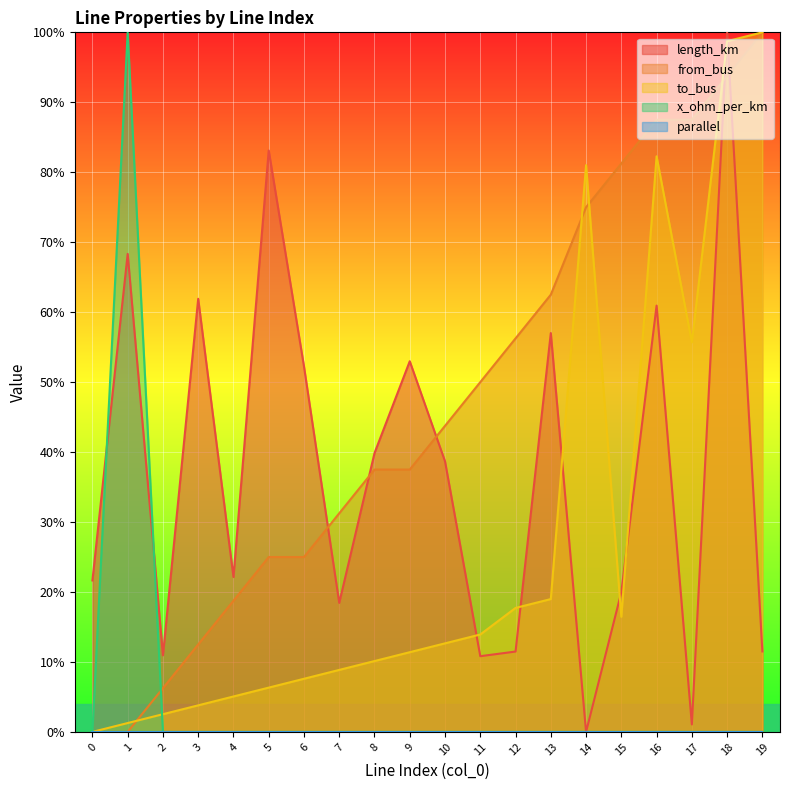

How many times do from_bus and length_km cross each other?

5